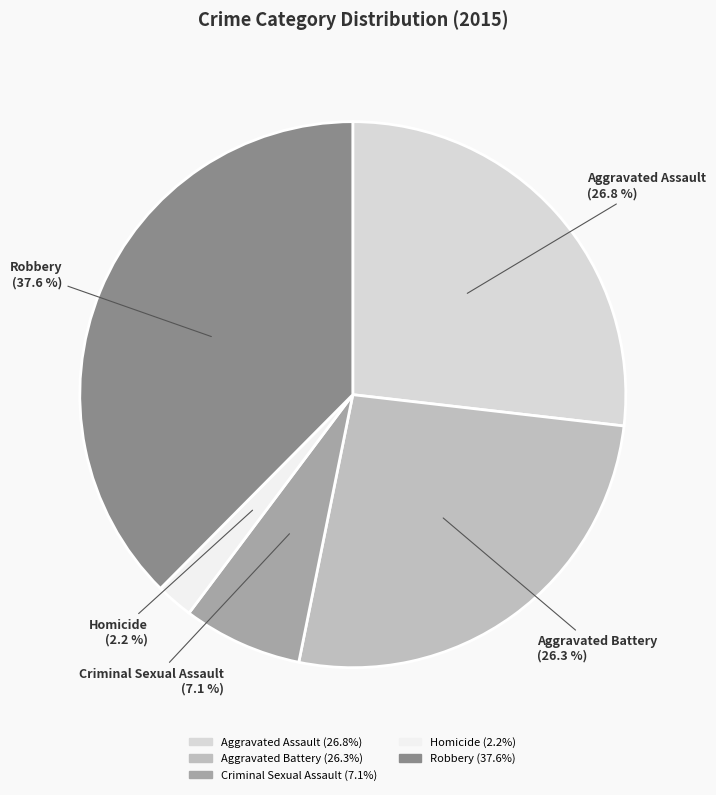

Which has a higher value, Criminal Sexual Assault or Aggravated Battery?

Aggravated Battery